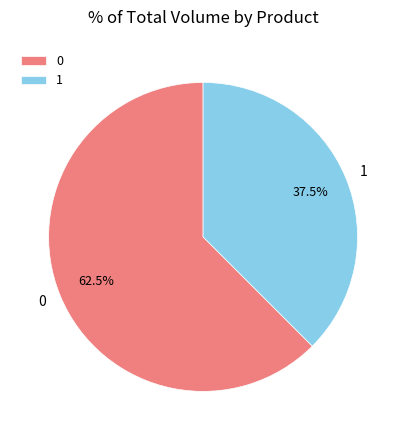

Which slice is the smallest?

1